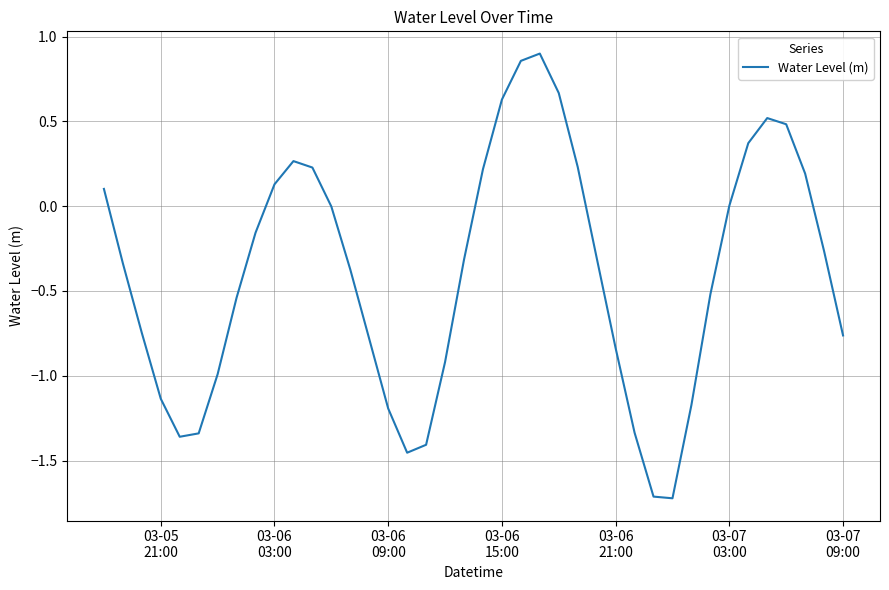

What is the minimum value shown in the chart?

-1.7